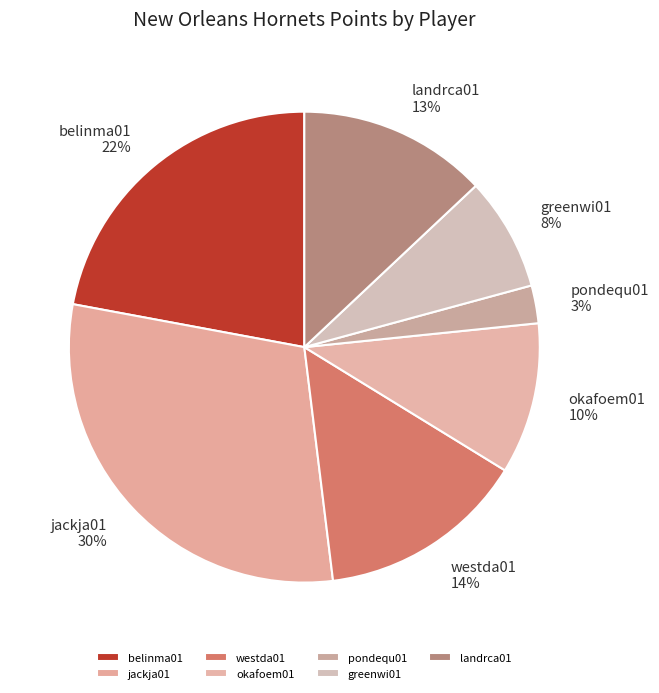

How many slices are in this pie chart?

7